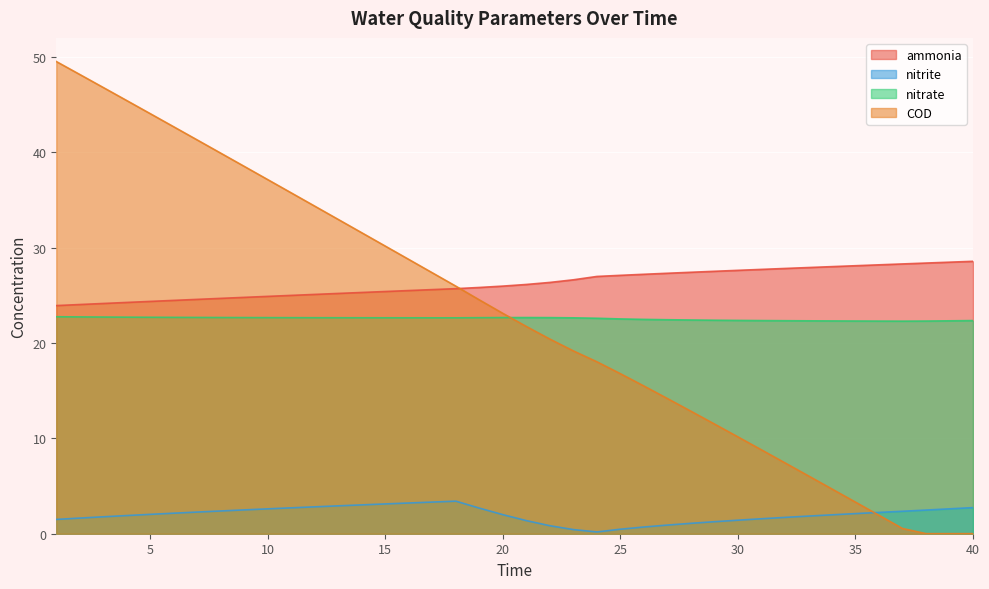

What is the difference between the second highest and second lowest values in the nitrate series?

0.4